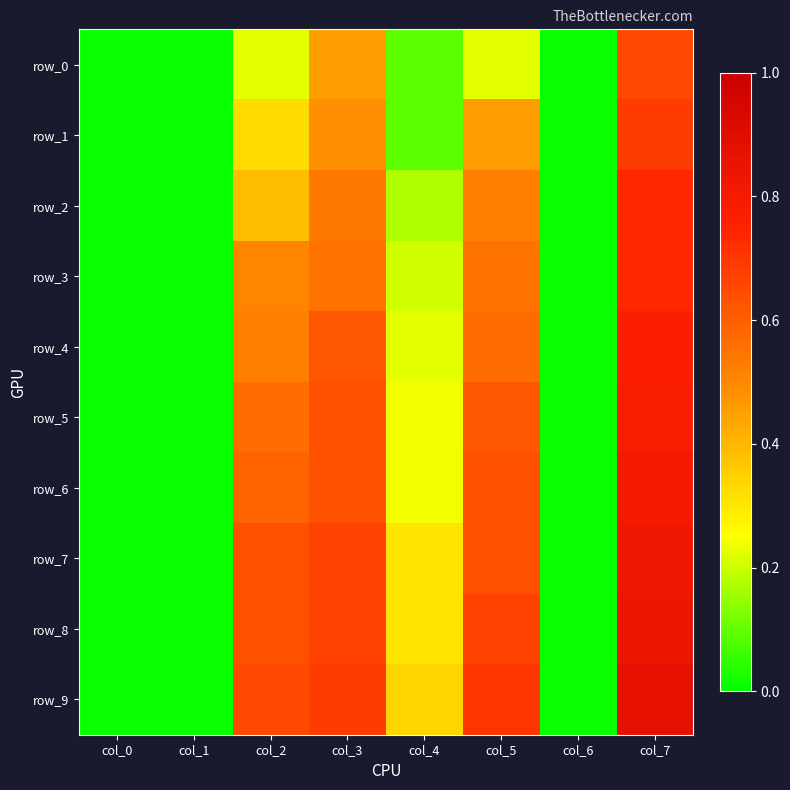

Which series has the widest spread of values?

row_9